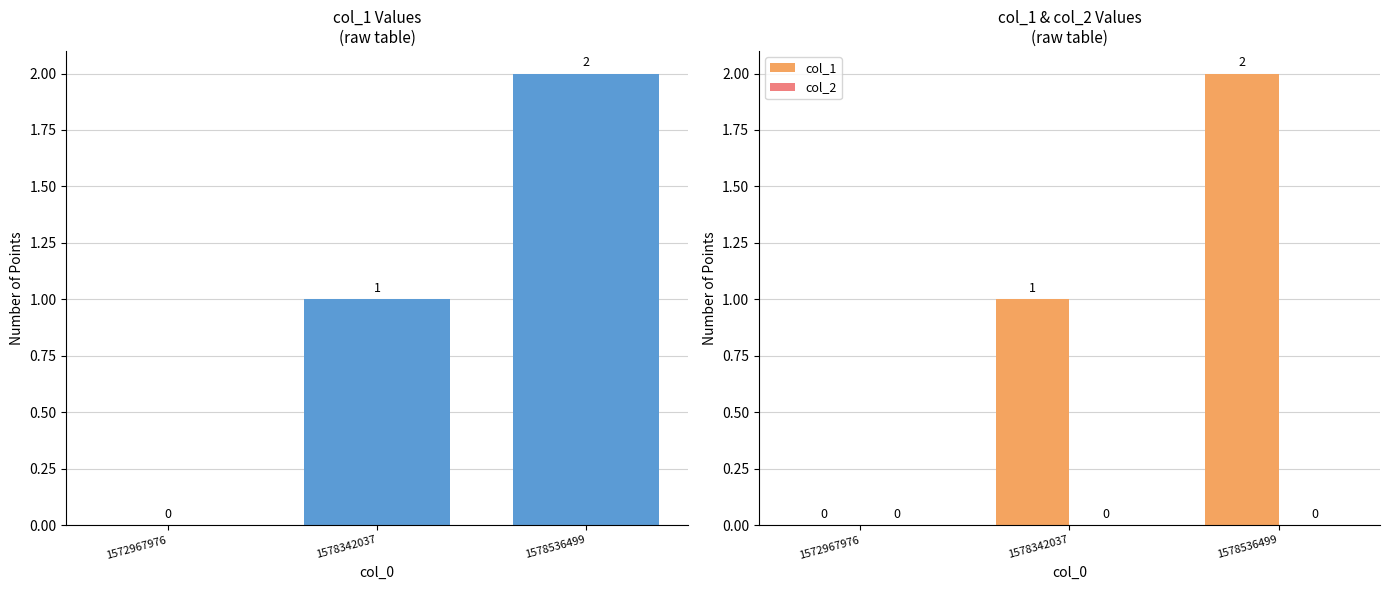

At which category does the chart reach its minimum across all series?

1572967976